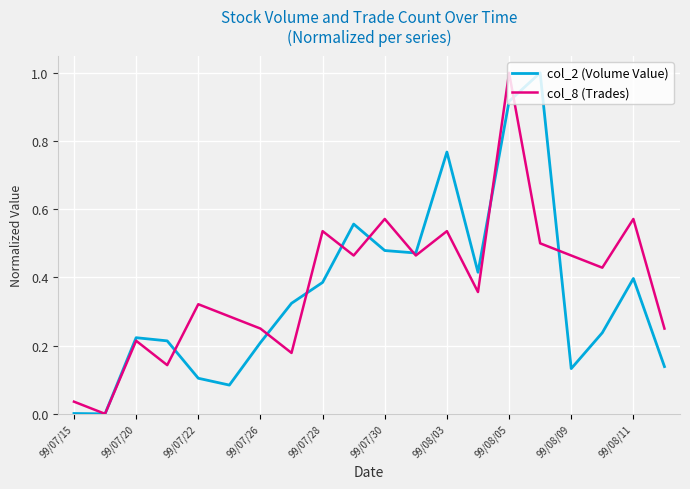

What is the greatest value displayed?

1.0